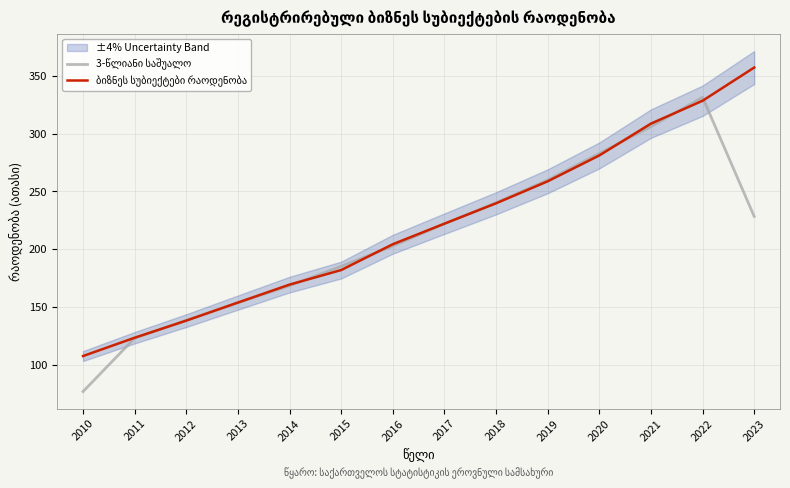

How many distinct data groups are displayed?

2